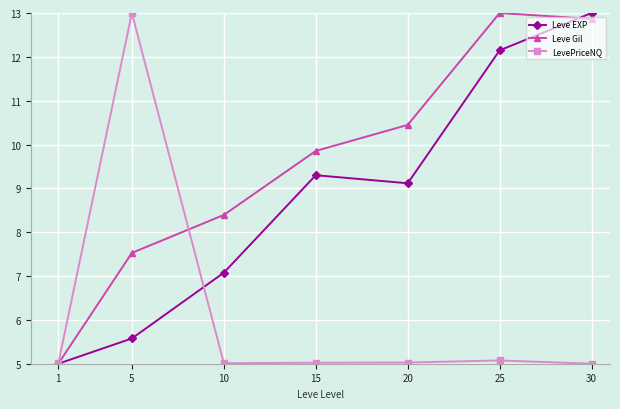

Reading left to right, what are all the values shown in this chart?

Leve EXP: 5.0	5.6	7.1	9.3	9.1	12.1	13.0
Leve Gil: 5.0	7.5	8.4	9.9	10.4	13.0	12.9
LevePriceNQ: 5.0	13.0	5.0	5.0	5.0	5.1	5.0